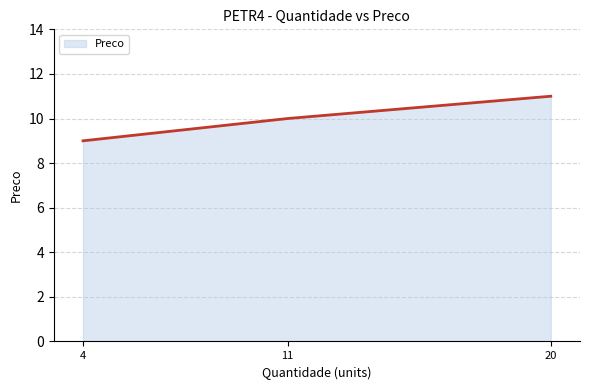

Which label corresponds to the largest value in the chart?

20